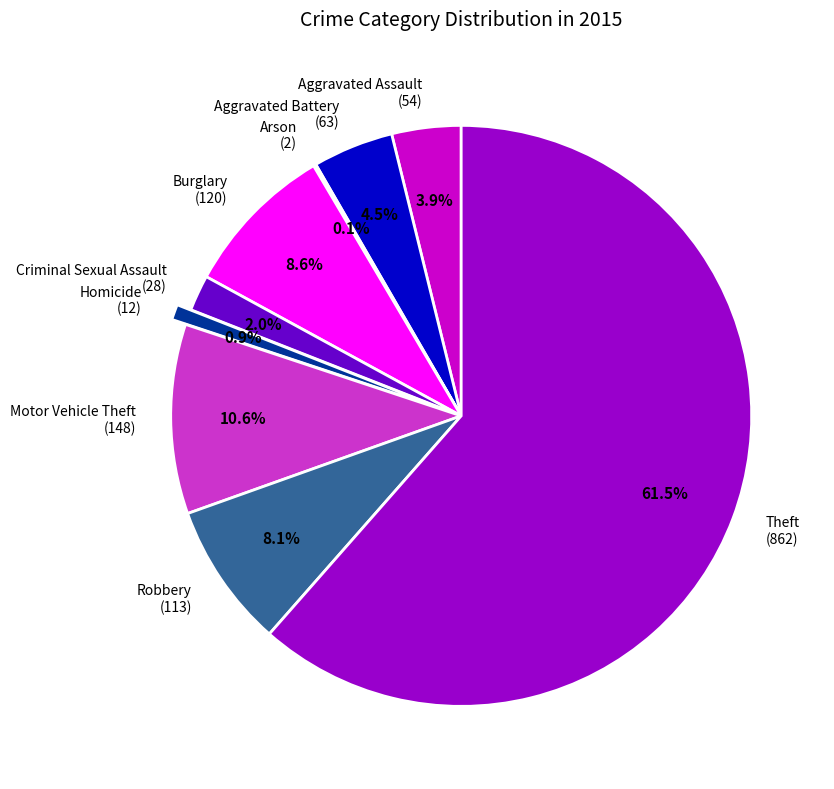

Do Criminal Sexual Assault (28) and Aggravated Battery (63) together represent more than half of the pie?

No